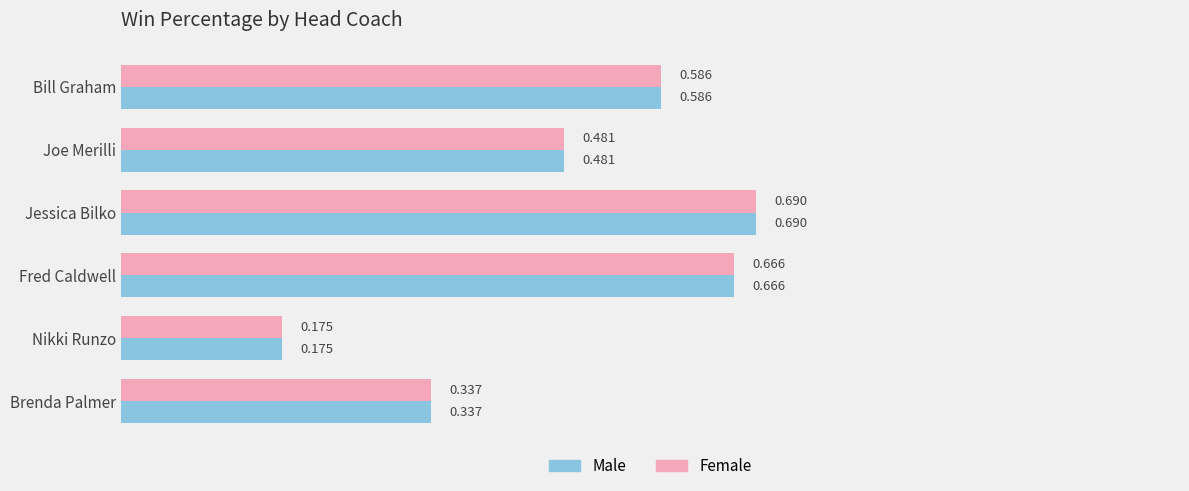

How many Female values are between 0 and 1?

6